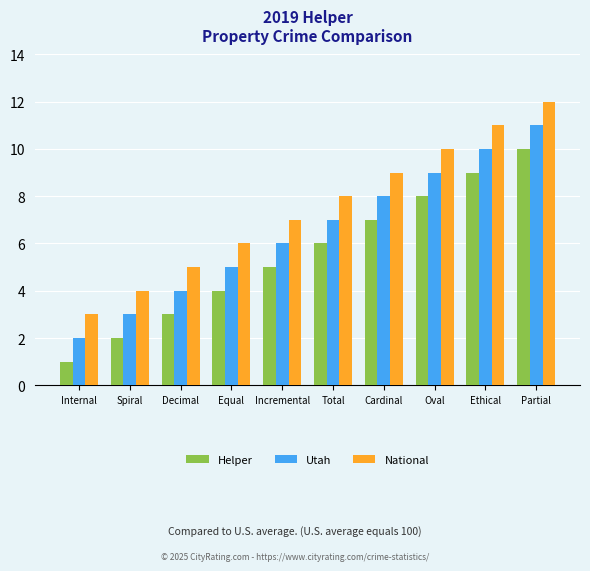

What position from the left is Oval?

8